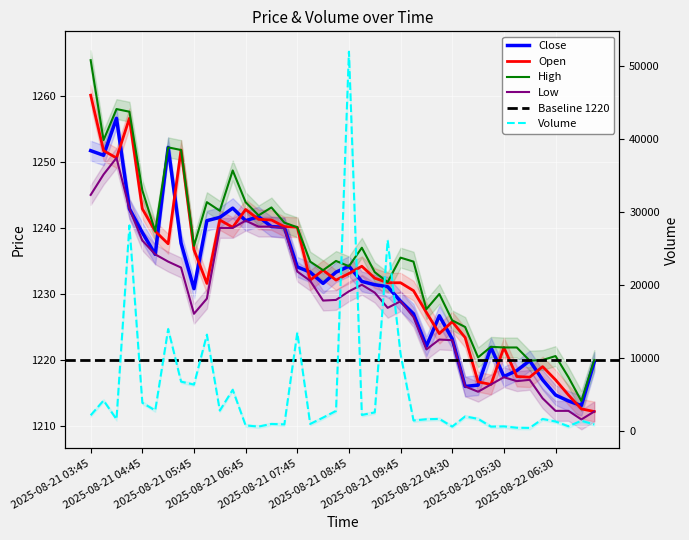

The value of Close at 2025-08-21 06:45 is 1728.6. True or false?

False